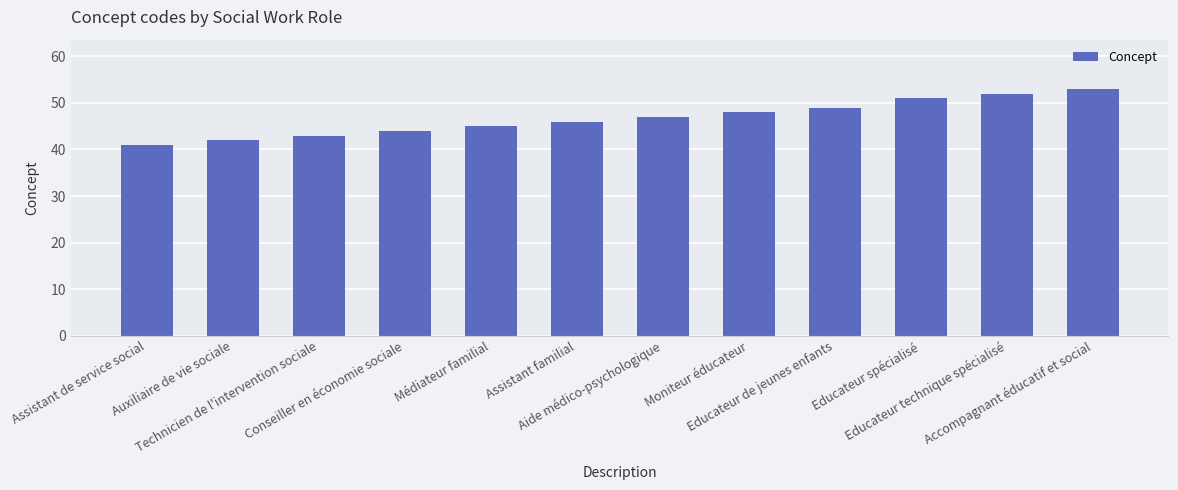

Rank the categories by value from highest to lowest.

Accompagnant éducatif et social, Educateur technique spécialisé, Educateur spécialisé, Educateur de jeunes enfants, Moniteur éducateur, Aide médico-psychologique, Assistant familial, Médiateur familial, Conseiller en économie sociale, Technicien de l'intervention sociale, Auxiliaire de vie sociale, Assistant de service social